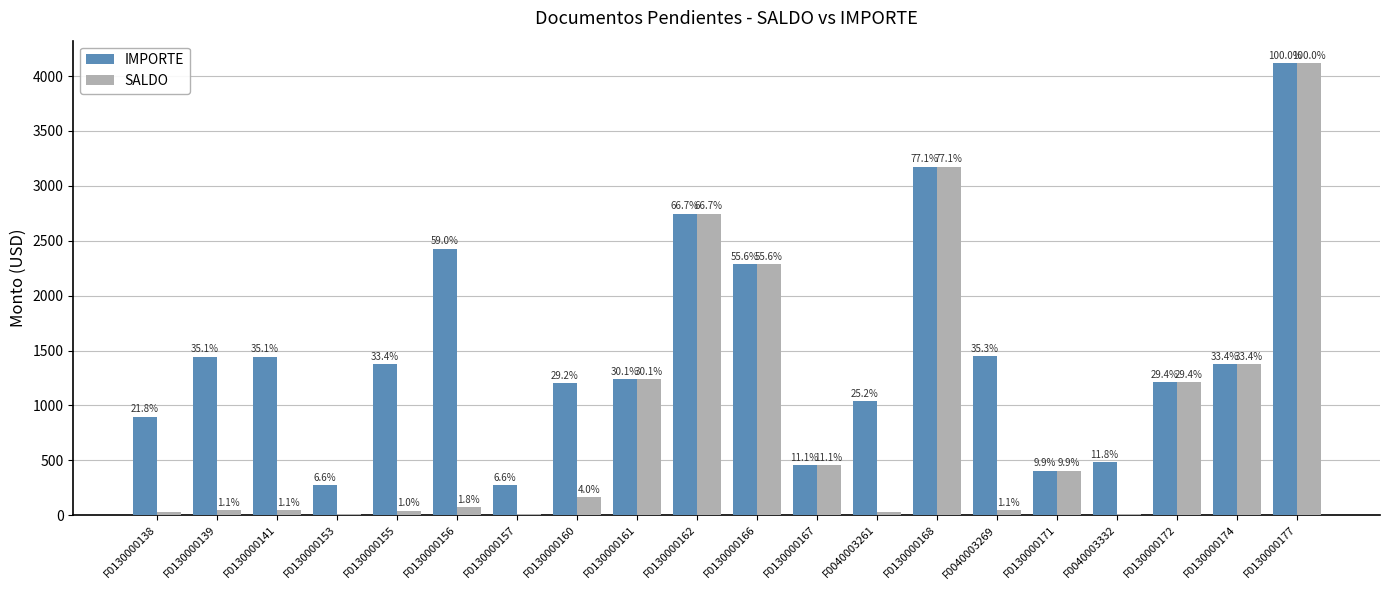

List the series in order of their overall mean, lowest first.

SALDO, IMPORTE